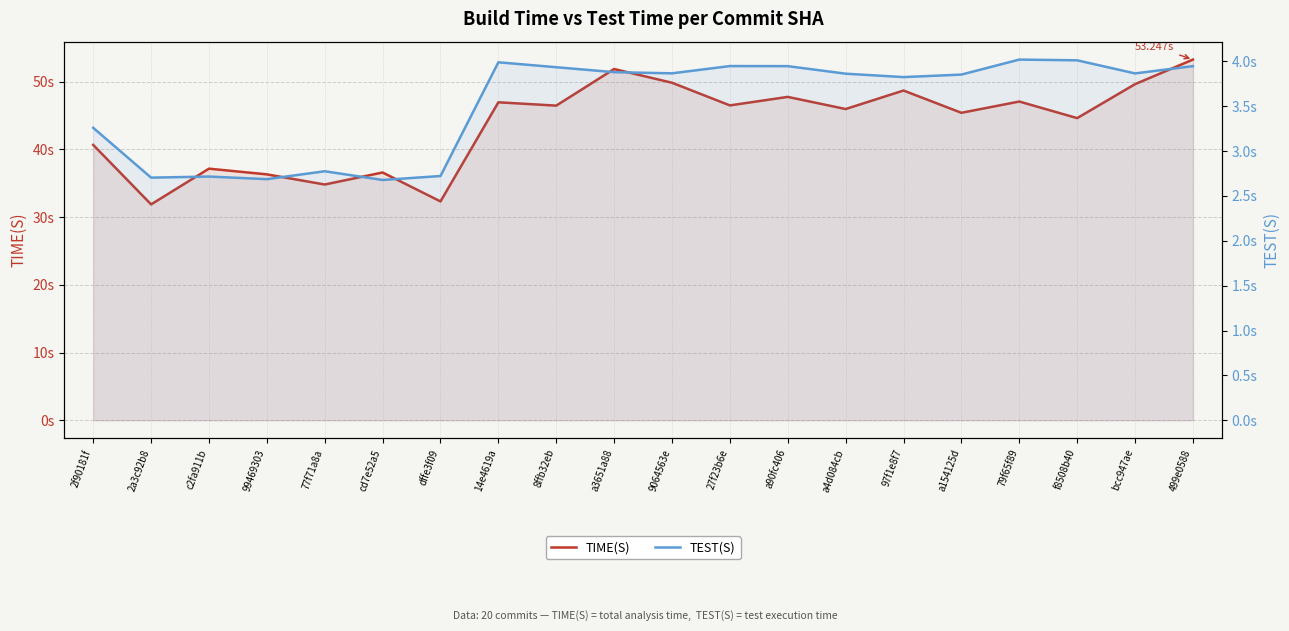

What is the sum of all TEST(S) values?

70.5